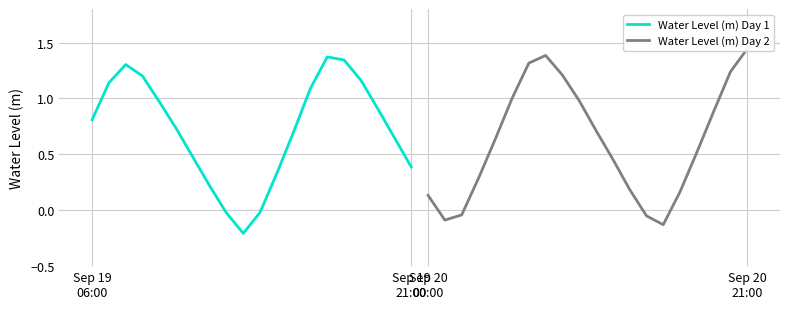

What is the average value of the Water Level (m) Day 2 series?

0.6